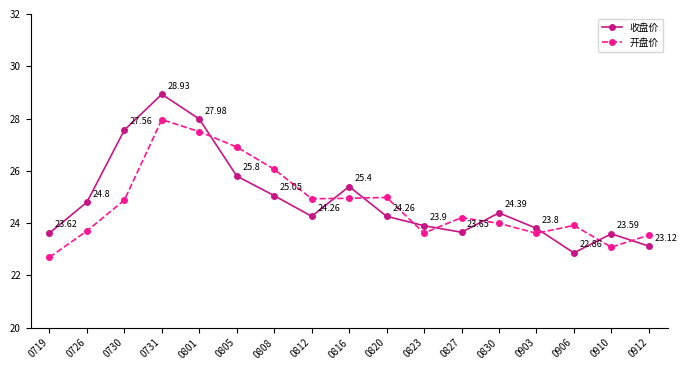

What is the average value of the 开盘价 series?

24.7